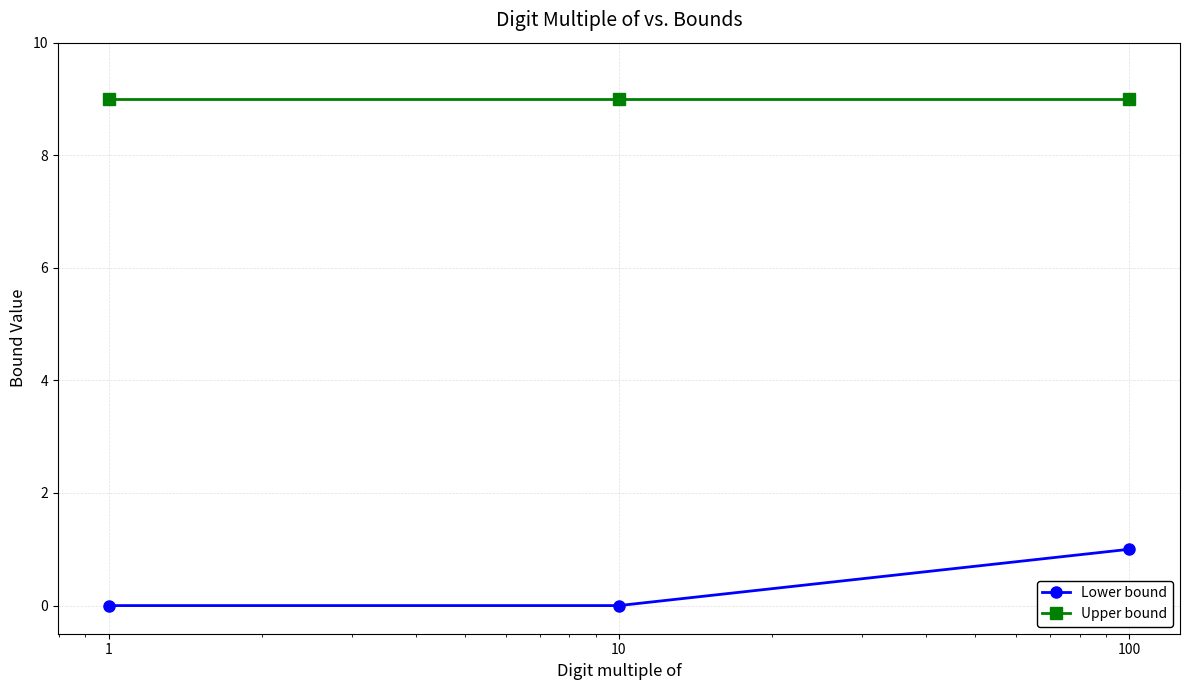

Which series has the largest total across all categories?

Upper bound